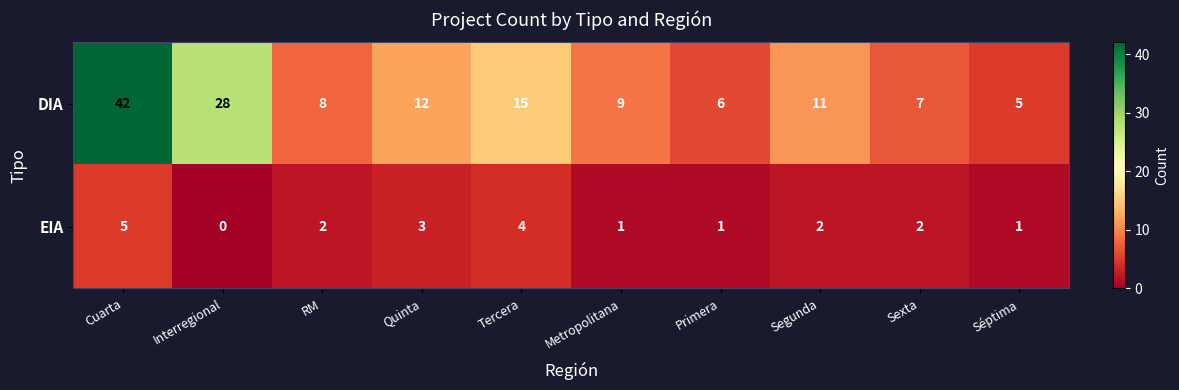

At how many categories does at least one series exceed 40?

1